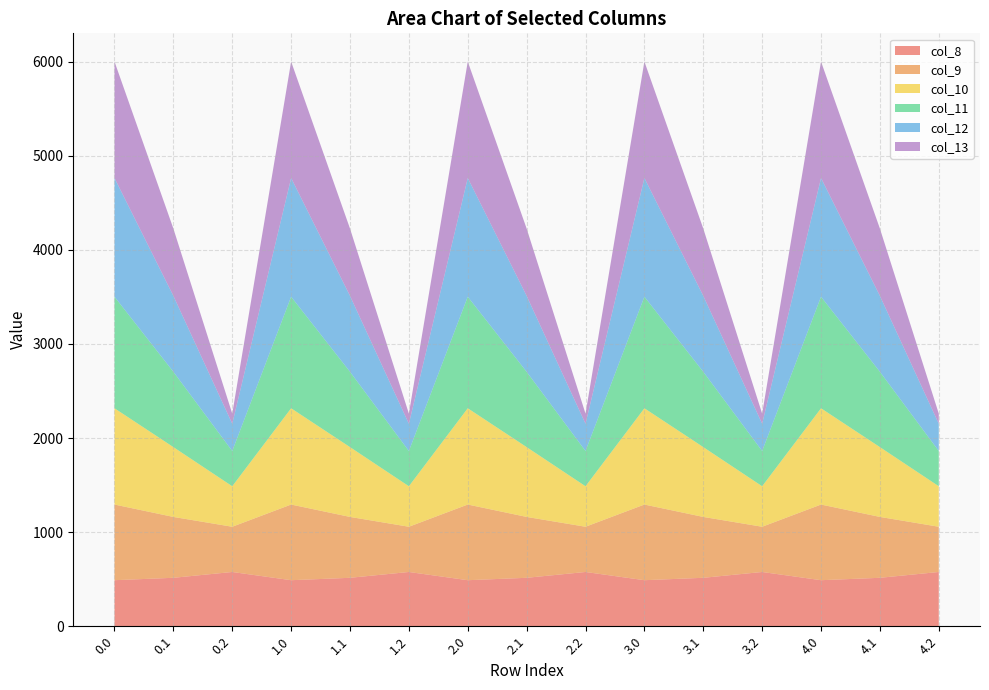

Reading left to right, extract all data points from this chart.

col_8: 0.0=489.3	0.1=514.8	0.2=576.6	1.0=489.3	1.1=514.8	1.2=576.6	2.0=489.3	2.1=514.8	2.2=576.6	3.0=489.3	3.1=514.8	3.2=576.6	4.0=489.3	4.1=514.8	4.2=576.6
col_9: 0.0=804.0	0.1=646.9	0.2=480.7	1.0=804.0	1.1=646.9	1.2=480.7	2.0=804.0	2.1=646.9	2.2=480.7	3.0=804.0	3.1=646.9	3.2=480.7	4.0=804.0	4.1=646.9	4.2=480.7
col_10: 0.0=1023.2	0.1=742.1	0.2=430.5	1.0=1023.2	1.1=742.1	1.2=430.5	2.0=1023.2	2.1=742.1	2.2=430.5	3.0=1023.2	3.1=742.1	3.2=430.5	4.0=1023.2	4.1=742.1	4.2=430.5
col_11: 0.0=1185.2	0.1=800.2	0.2=374.4	1.0=1185.2	1.1=800.2	1.2=374.4	2.0=1185.2	2.1=800.2	2.2=374.4	3.0=1185.2	3.1=800.2	3.2=374.4	4.0=1185.2	4.1=800.2	4.2=374.4
col_12: 0.0=1261.6	0.1=806.9	0.2=289.5	1.0=1261.6	1.1=806.9	1.2=289.5	2.0=1261.6	2.1=806.9	2.2=289.5	3.0=1261.6	3.1=806.9	3.2=289.5	4.0=1261.6	4.1=806.9	4.2=289.5
col_13: 0.0=1237.4	0.1=715.3	0.2=107.8	1.0=1237.4	1.1=715.3	1.2=107.8	2.0=1237.4	2.1=715.3	2.2=107.8	3.0=1237.4	3.1=715.3	3.2=107.8	4.0=1237.4	4.1=715.3	4.2=107.8